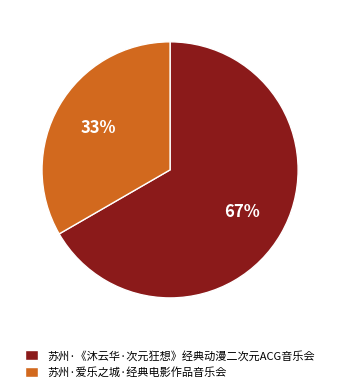

Count the number of slices in the pie.

2